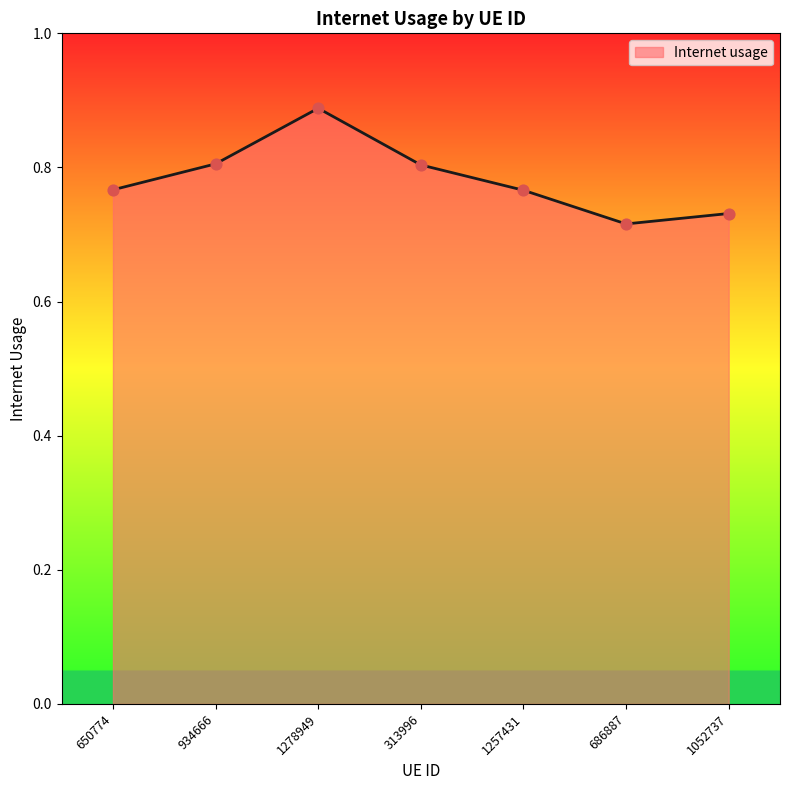

What is the change in value from 313996 to 1052737?

-0.1